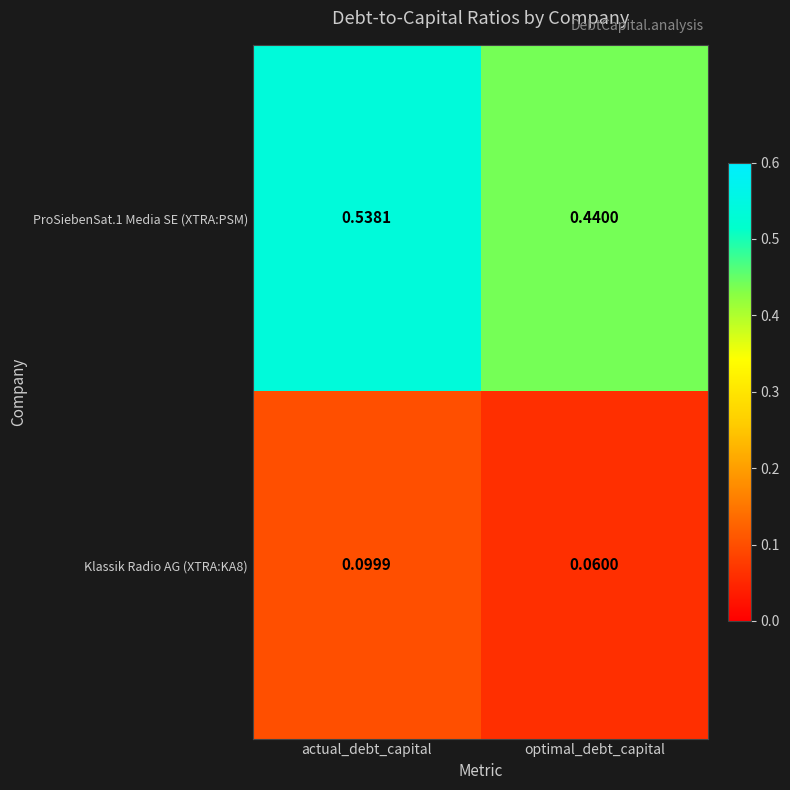

Which category has the highest value across all series?

actual_debt_capital